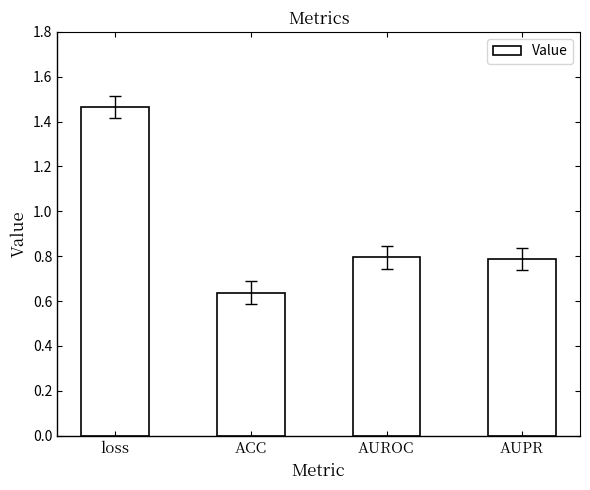

Are the bars grouped side by side (vs. stacked)?

No